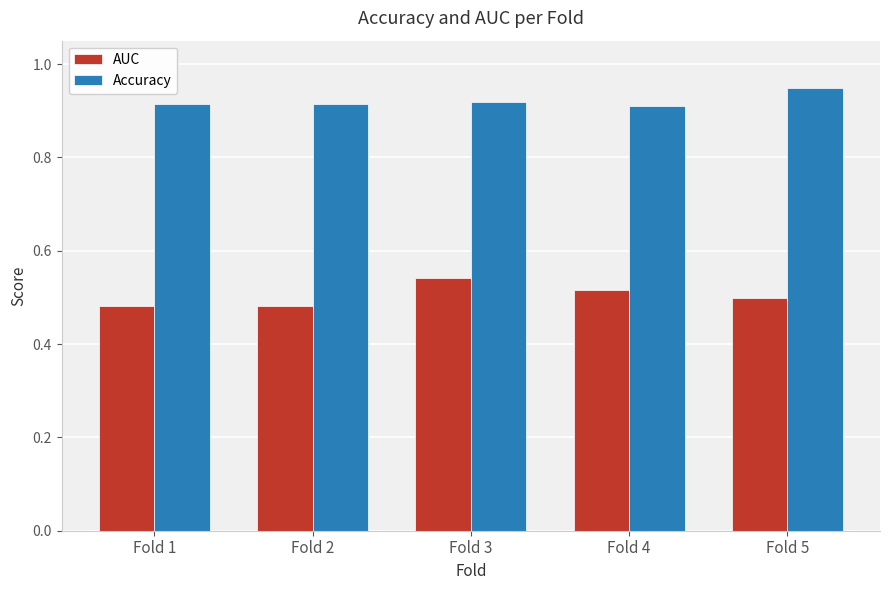

What is the difference between the highest and lowest values at Fold 4?

0.4